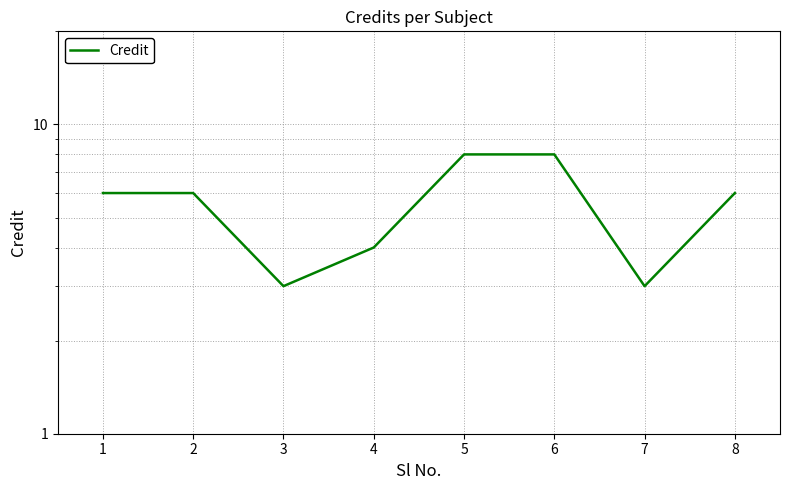

Where does the data first go above 6?

5